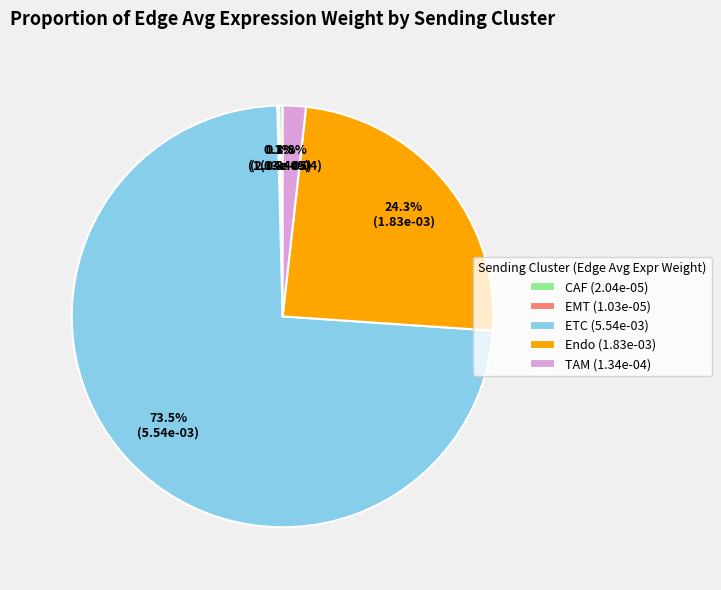

Which category accounts for the majority?

ETC